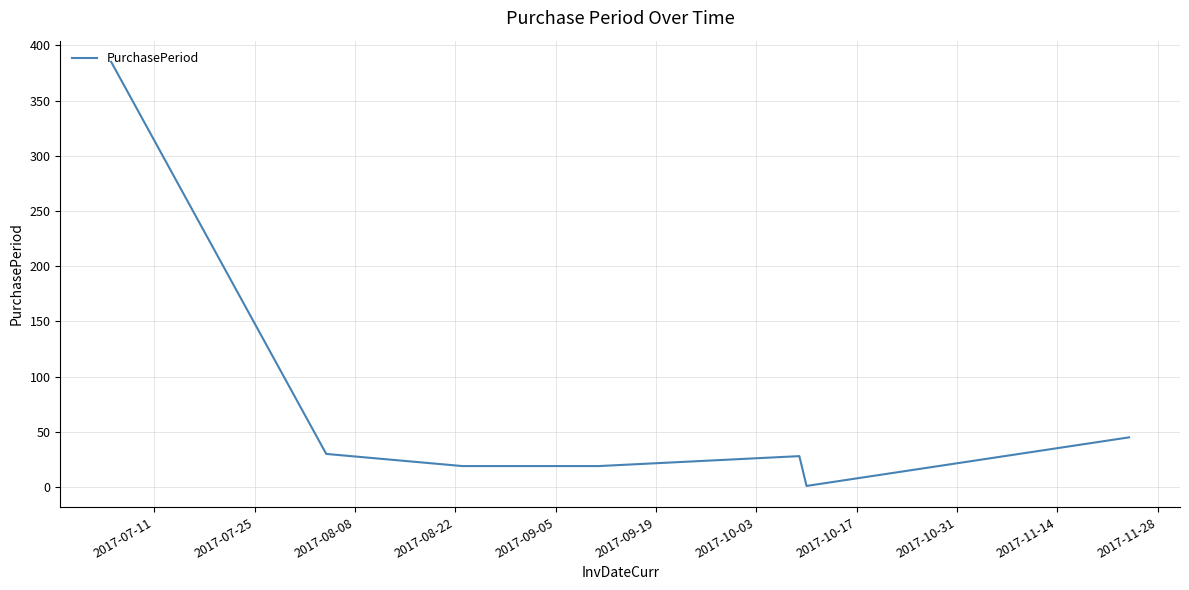

What is the greatest value displayed?

385